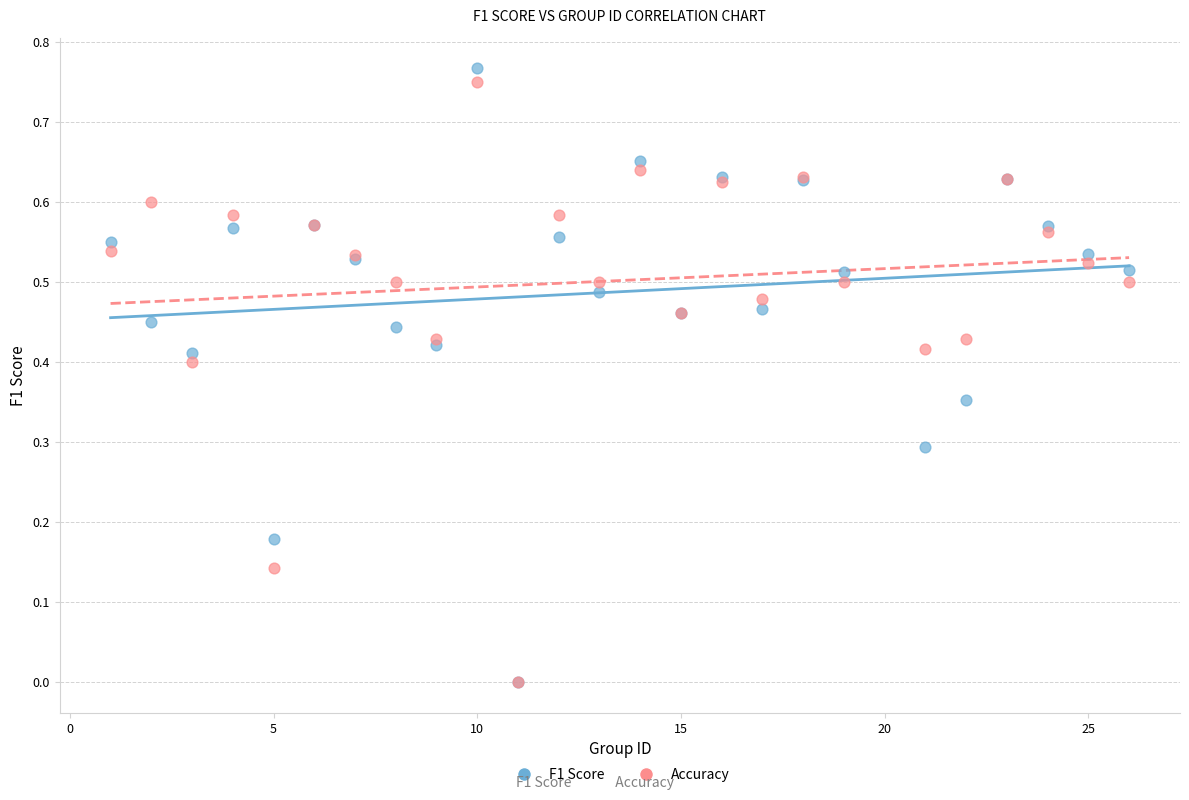

Which series has the widest spread of Y values?

F1 Score